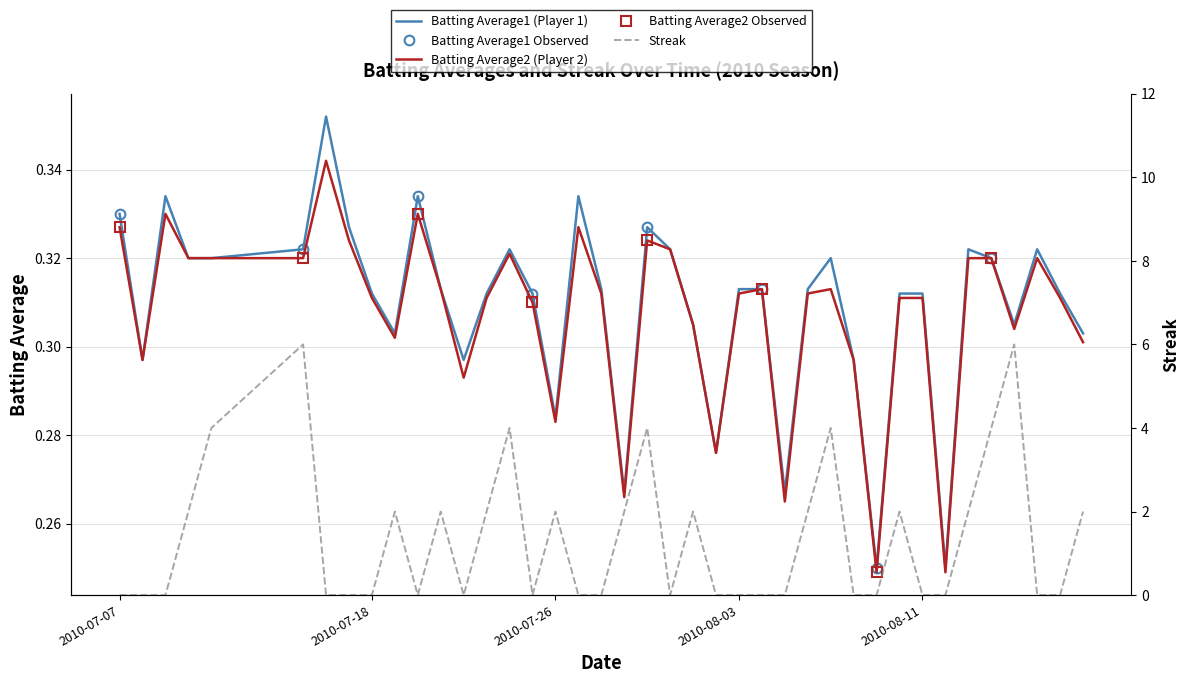

Rank the categories by Streak value from highest to lowest.

2010-07-15, 2010-08-15, 2010-07-11, 2010-07-24, 2010-07-30, 2010-08-07, 2010-08-14, 2010-07-10, 2010-07-19, 2010-07-21, 2010-07-23, 2010-07-26, 2010-07-29, 2010-08-01, 2010-08-06, 2010-08-10, 2010-08-13, 2010-08-18, 2010-07-07, 2010-07-08, 2010-07-09, 2010-07-16, 2010-07-17, 2010-07-18, 2010-07-20, 2010-07-22, 2010-07-25, 2010-07-27, 2010-07-28, 2010-07-31, 2010-08-02, 2010-08-03, 2010-08-04, 2010-08-05, 2010-08-08, 2010-08-09, 2010-08-11, 2010-08-12, 2010-08-16, 2010-08-17